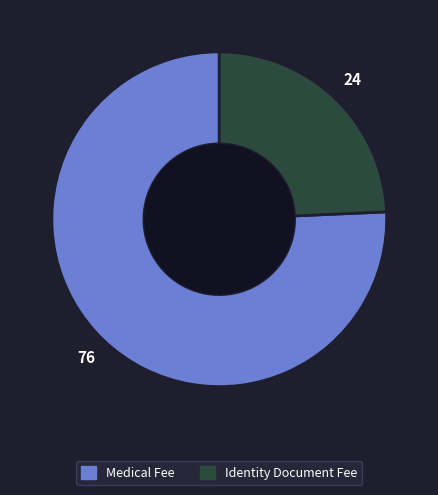

Does any single category account for the majority?

Yes